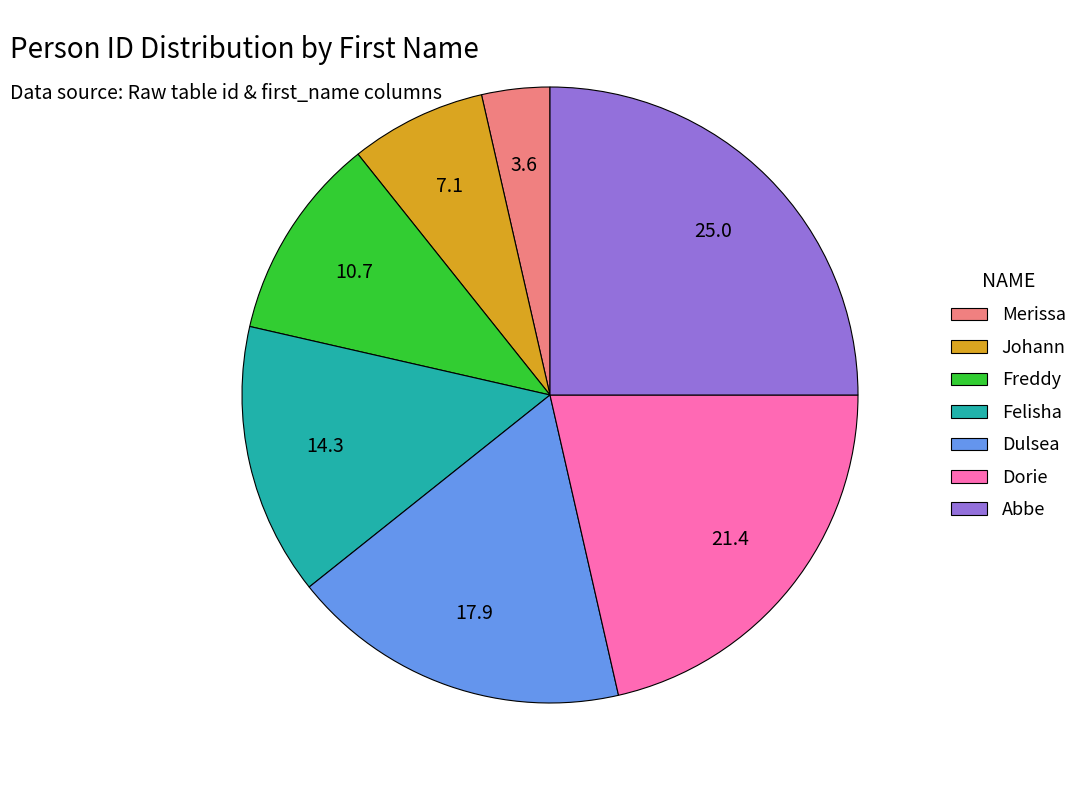

What is the ratio of the value at Dulsea to the value at Abbe?

0.7